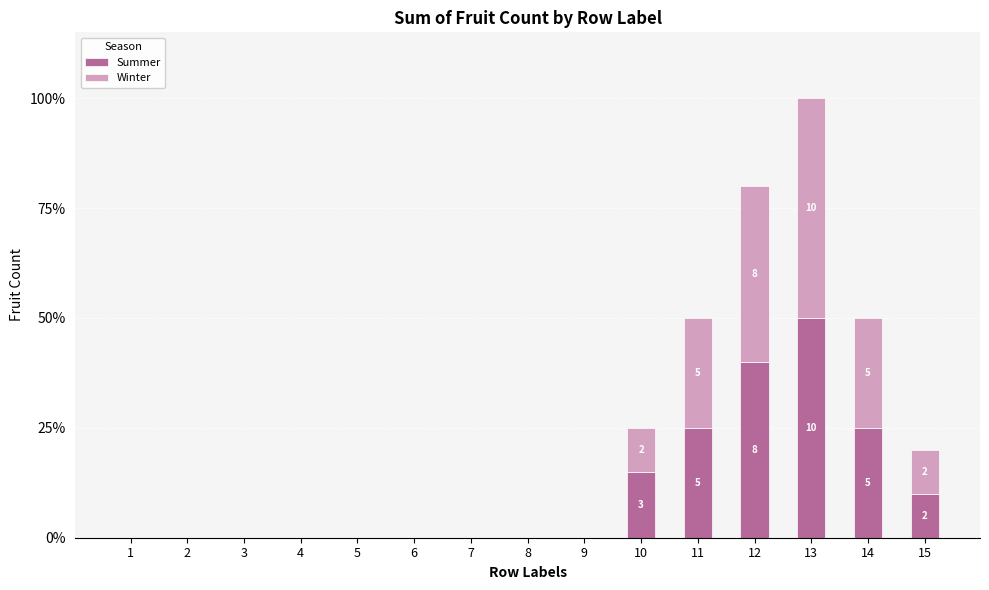

Are the bars horizontal?

No